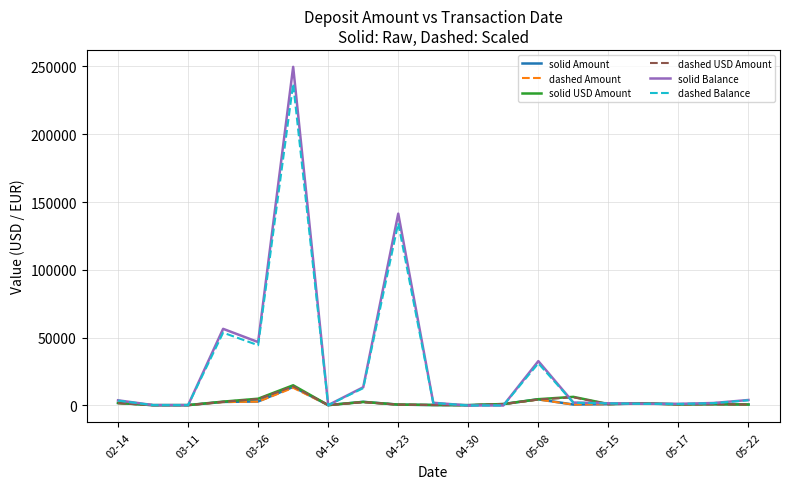

What is the maximum value shown in the chart?

249704.3